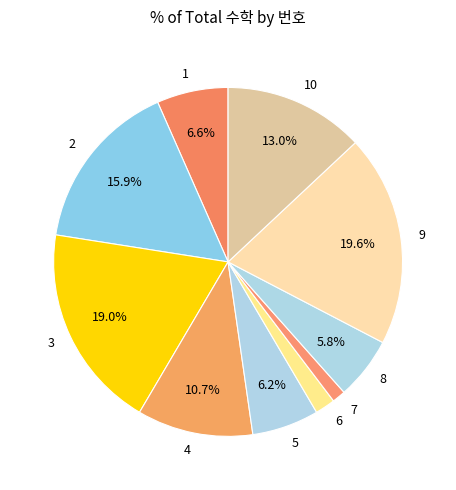

Is the sum of 3 and 8 greater than half?

No